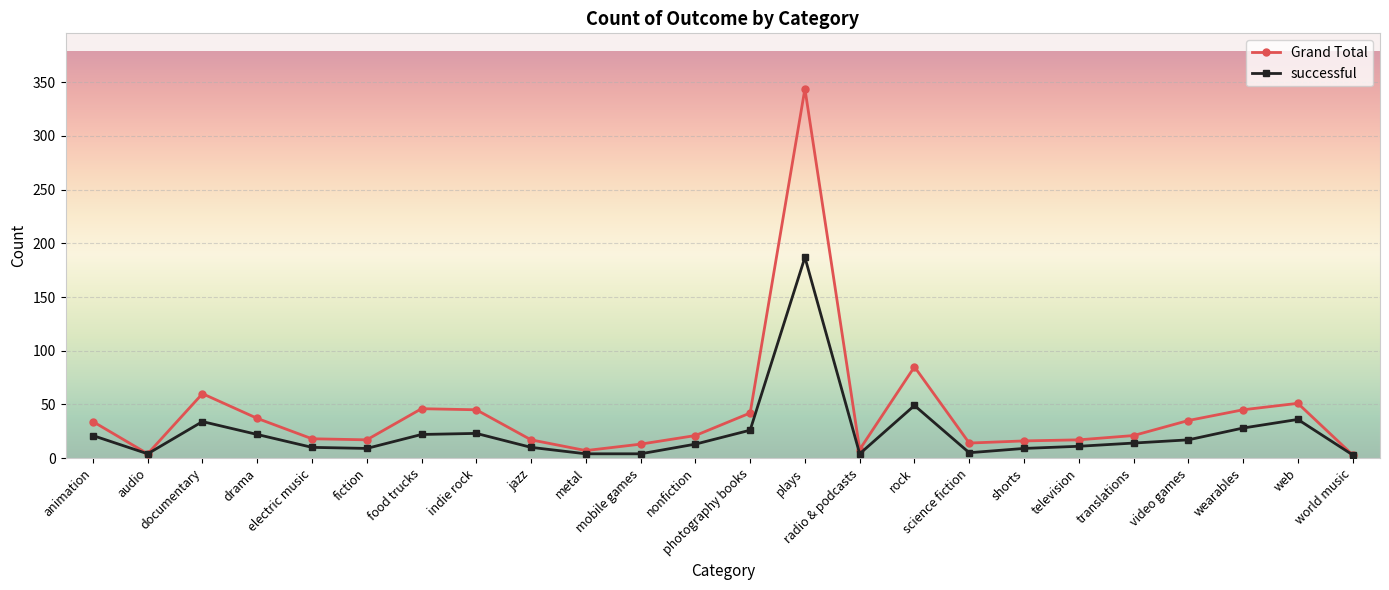

Which series has the largest range (max minus min)?

Grand Total